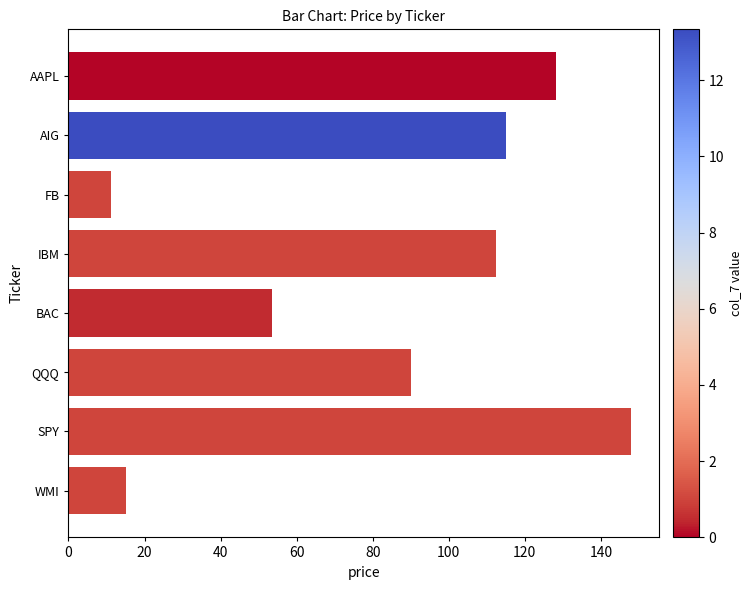

What is the difference between the second highest and minimum values?

117.1